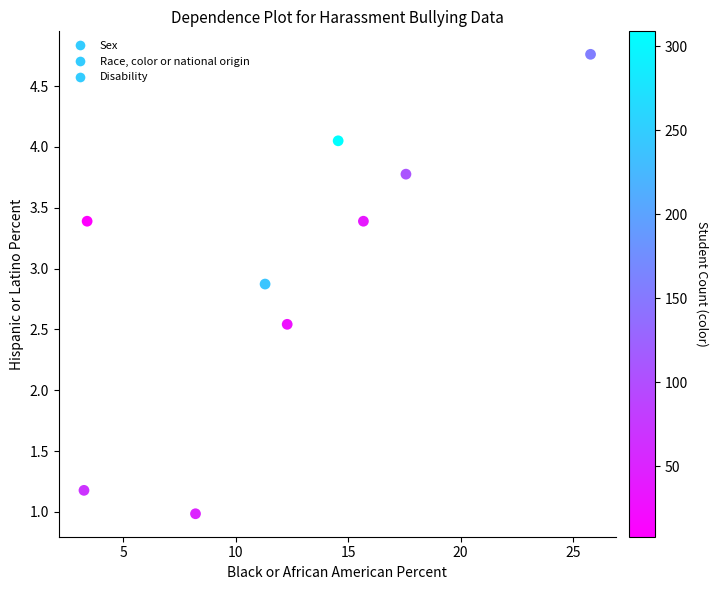

Which series contains the highest Y value?

Race, color or national origin